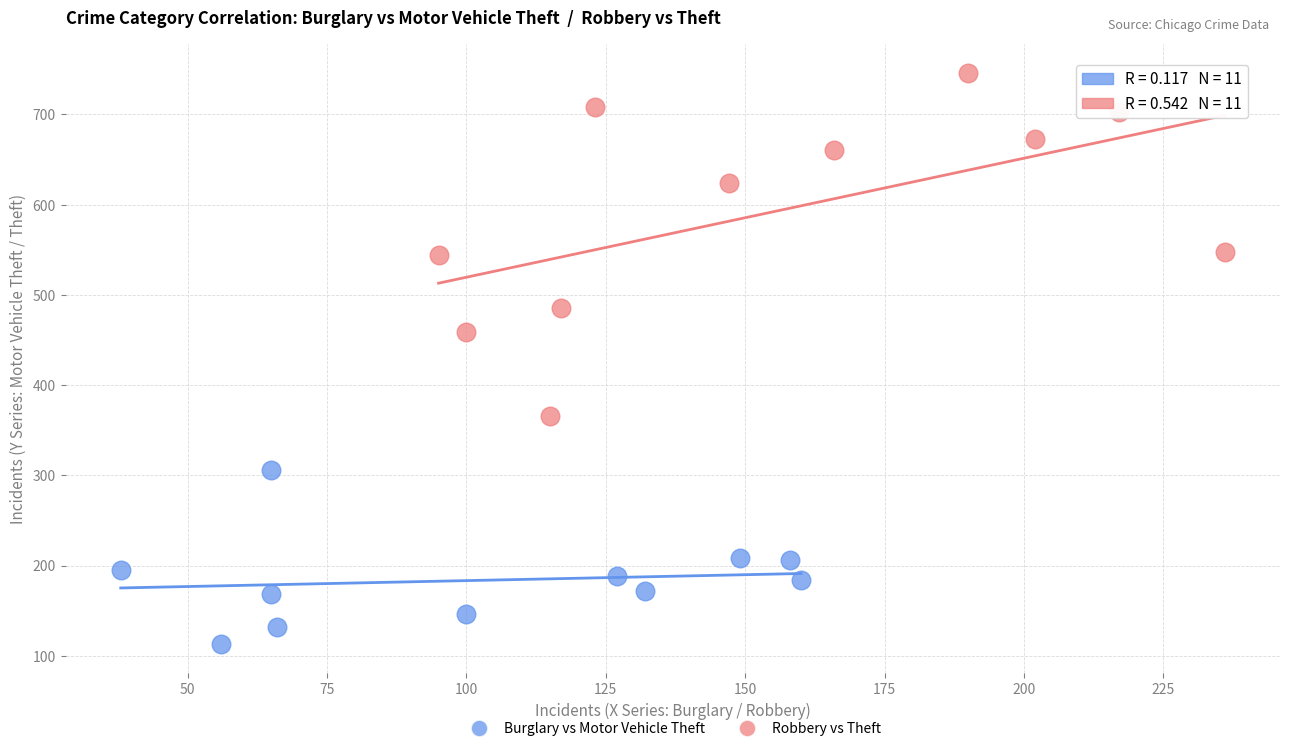

Which series has the largest Y range (max minus min)?

Robbery vs Theft